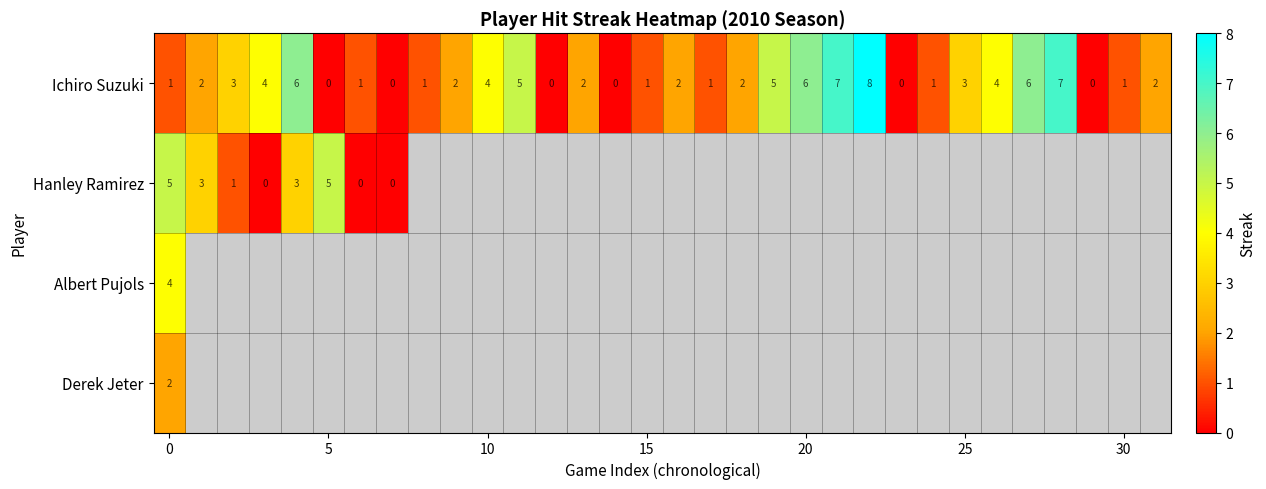

What is the maximum value shown in the chart?

8.0